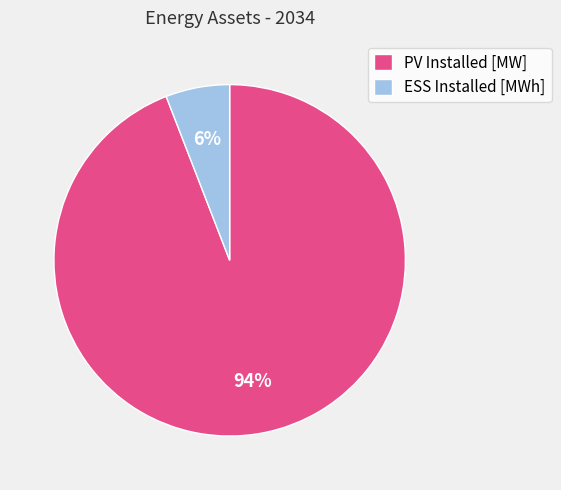

Is it true that ESS Installed [MWh] is 1% of the pie?

False